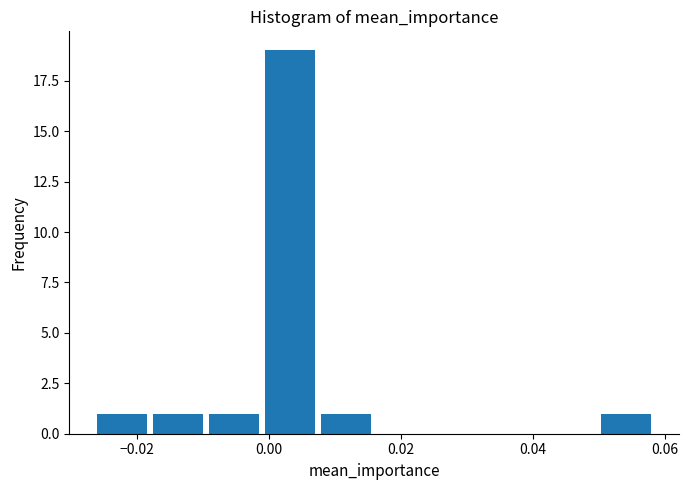

Reading left to right, list every bar in this chart as the range it spans on the x-axis followed by its height. Neither the bar edges nor the heights are printed on the chart, so give them approximately, as read against the axes.

-0.026 to -0.018: 1
-0.018 to -0.010: 1
-0.010 to -0.002: 1
-0.002 to 0.008: 19
0.008 to 0.016: 1
0.016 to 0.024: 0
0.024 to 0.032: 0
0.032 to 0.042: 0
0.042 to 0.050: 0
0.050 to 0.058: 1